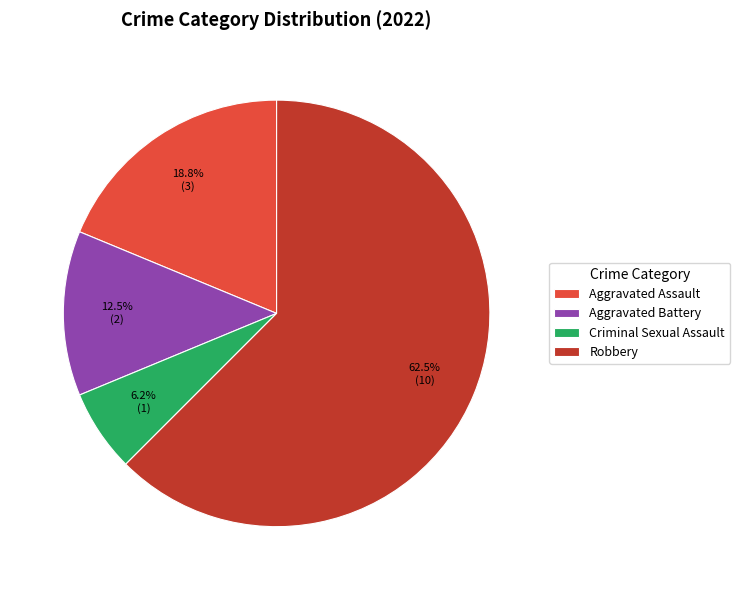

Count the number of slices in the pie.

4